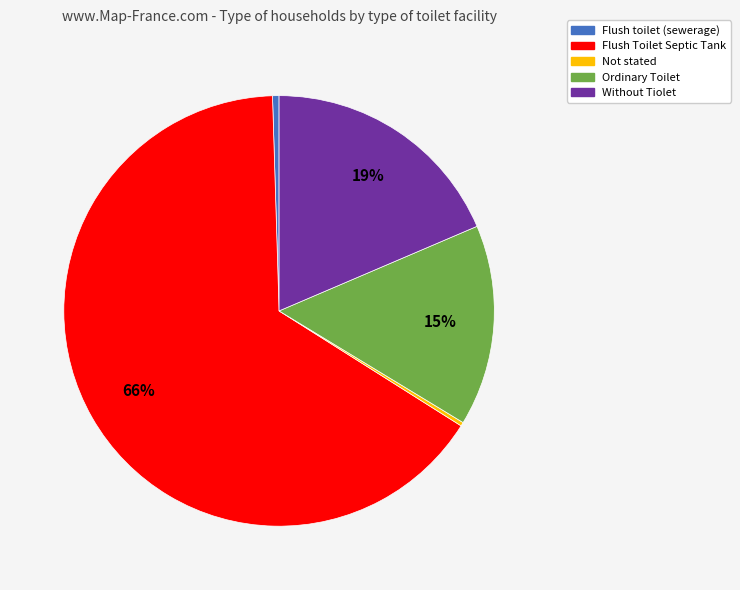

Is the sum of Flush Toilet Septic Tank and Not stated greater than half?

Yes